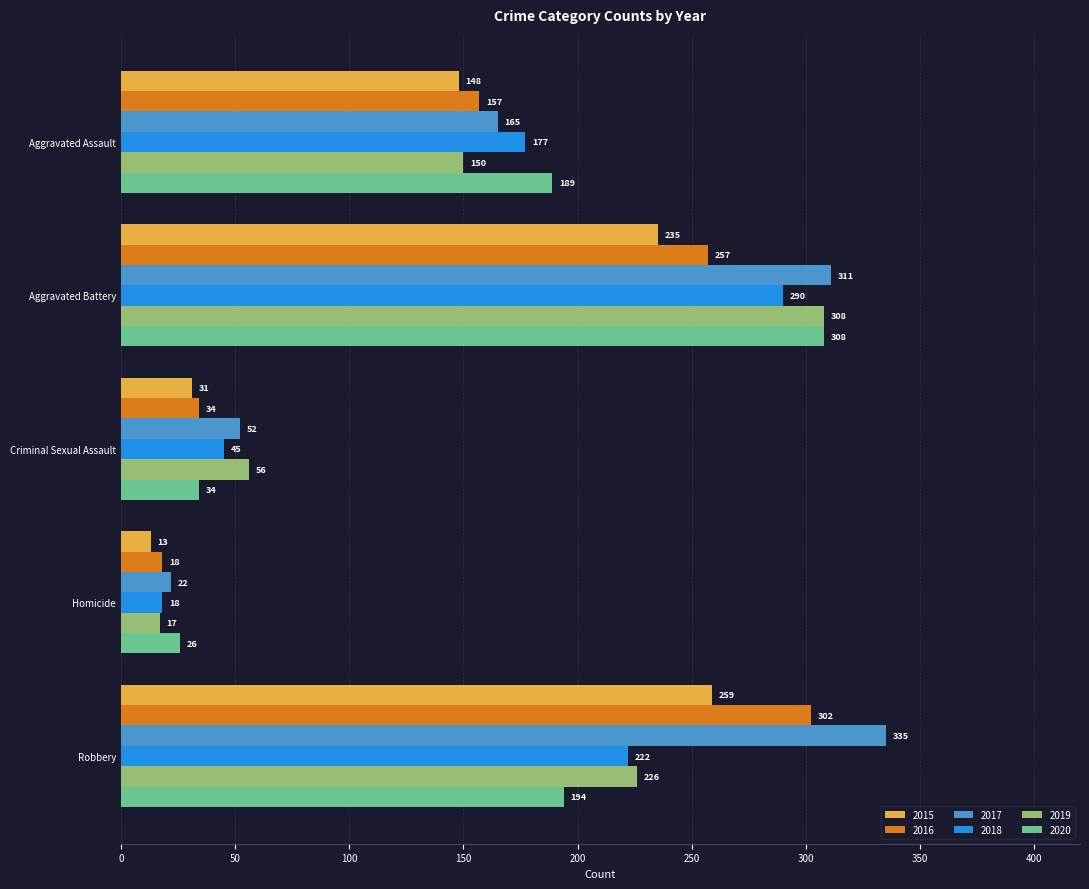

Count the 2019 values in the range 56 to 226.

3